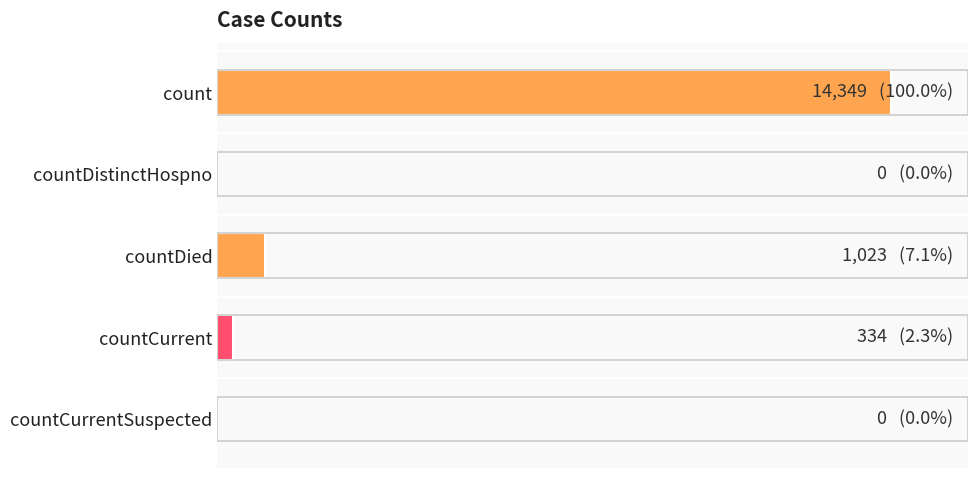

What is the difference between the second highest and minimum values?

1023